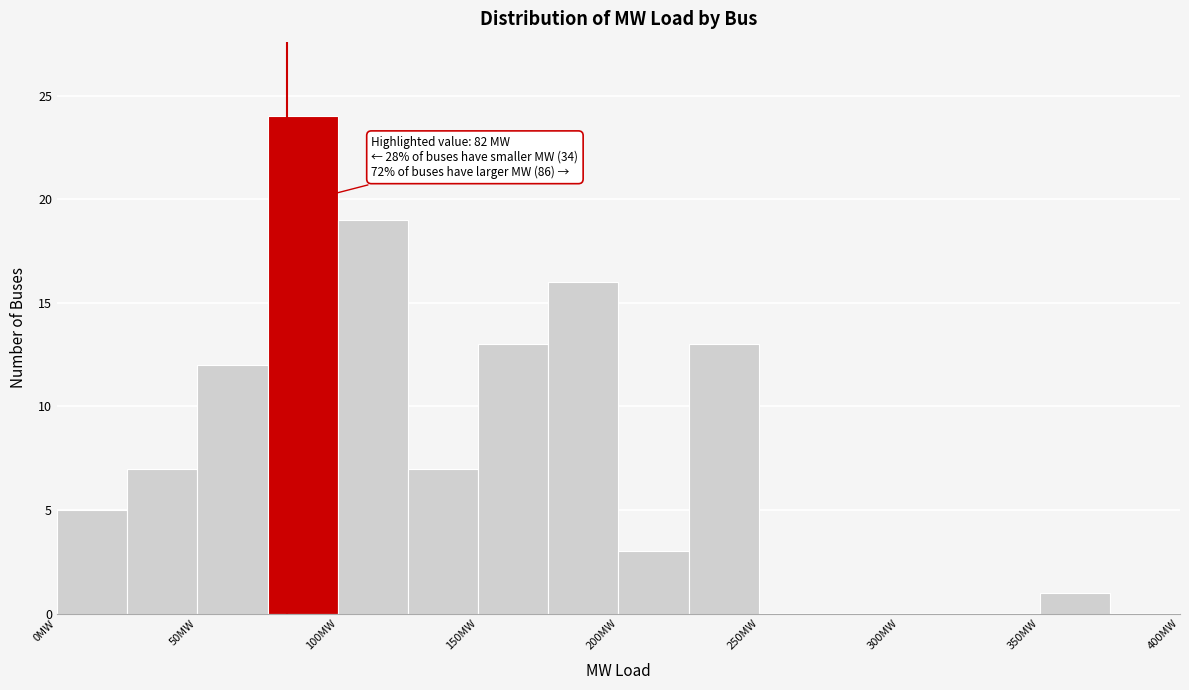

Over which range of the x-axis is the bar tallest?

75 to 100